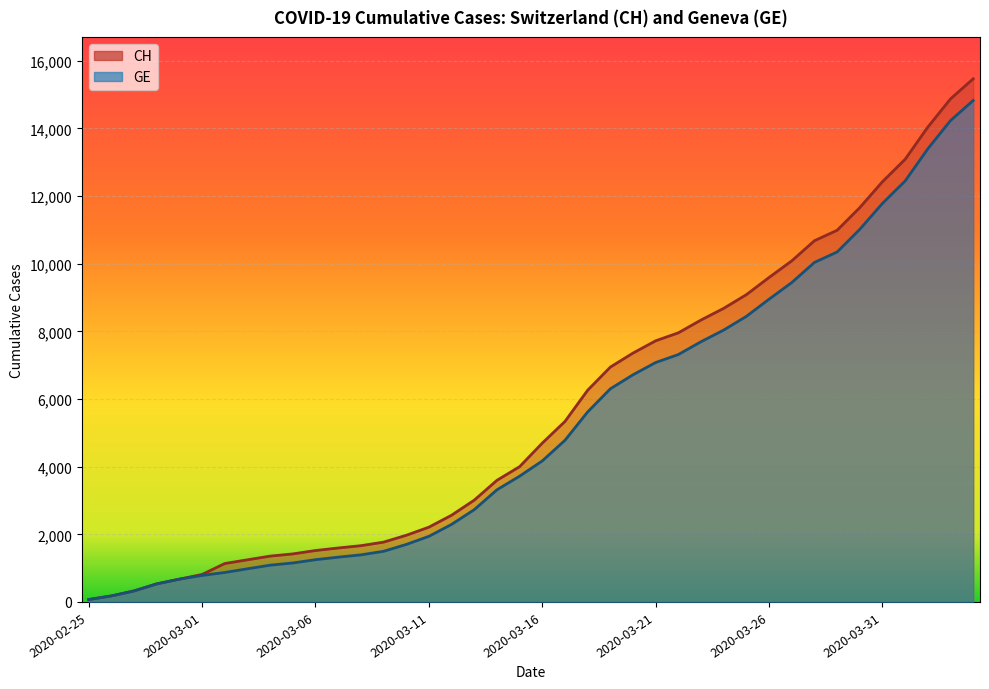

True or false: GE and CH cross at least once.

False